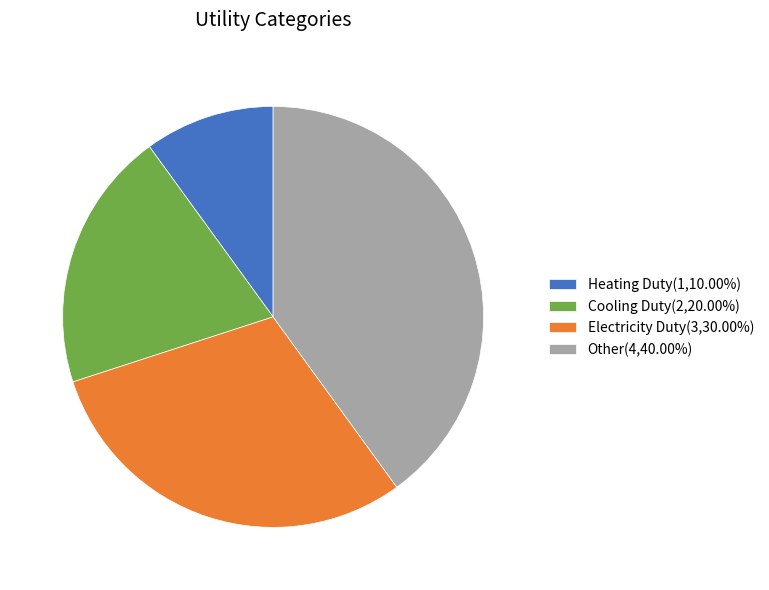

Do Cooling Duty(2,20.00%) and Other(4,40.00%) together represent more than half of the pie?

Yes